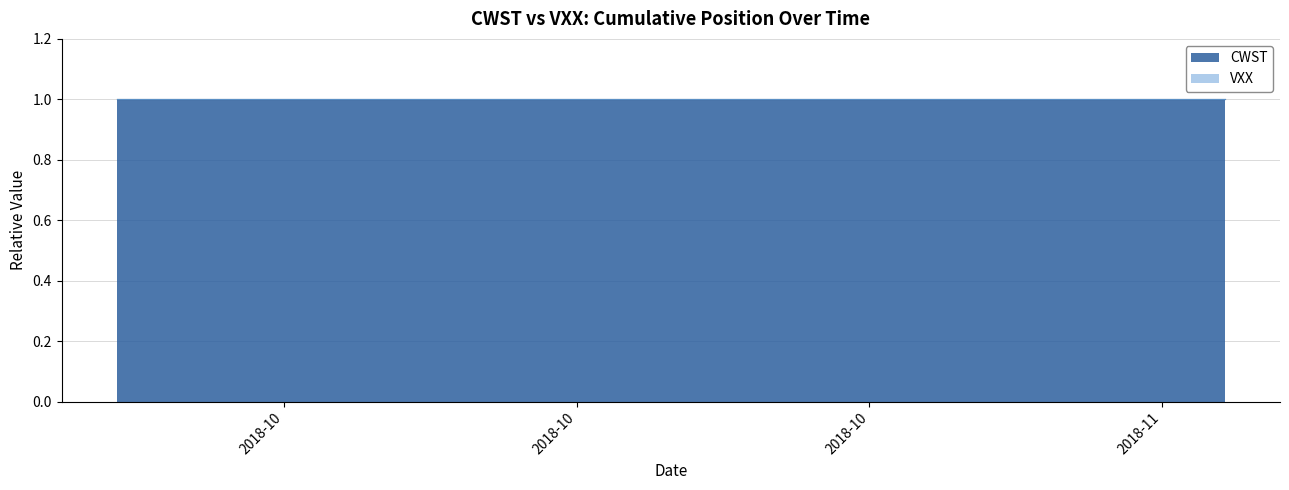

Which series has the widest spread of values?

CWST